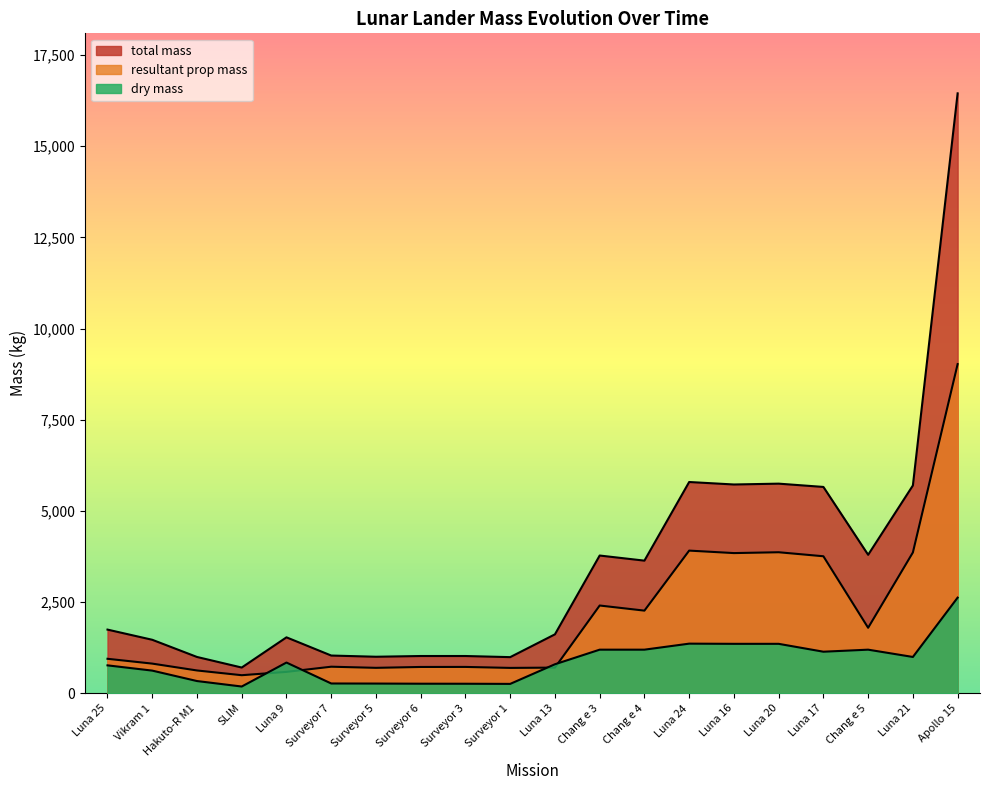

The value of dry mass at Chang e 5 is 1200.0. True or false?

True